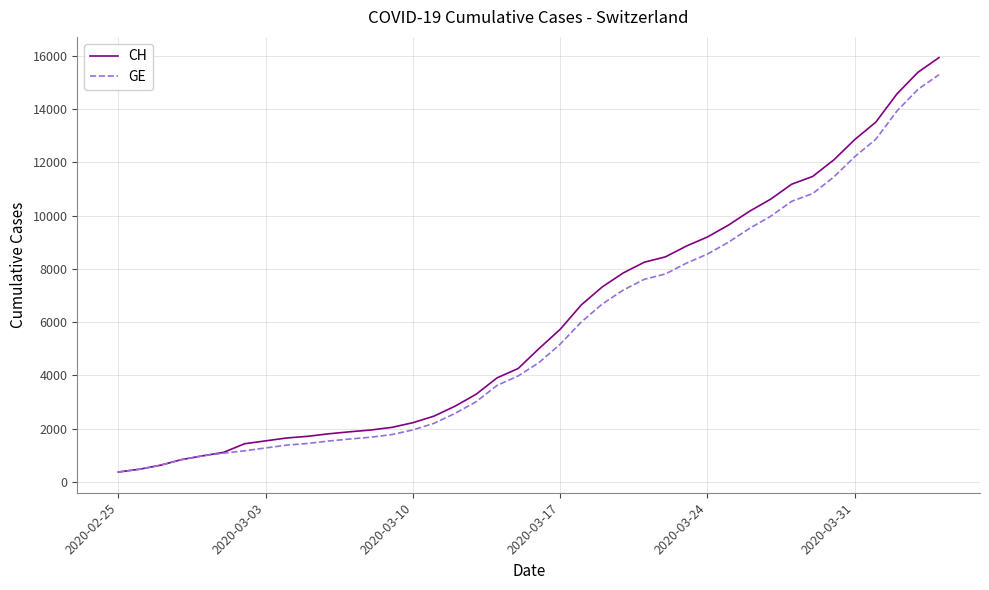

Which series has the largest range (max minus min)?

CH